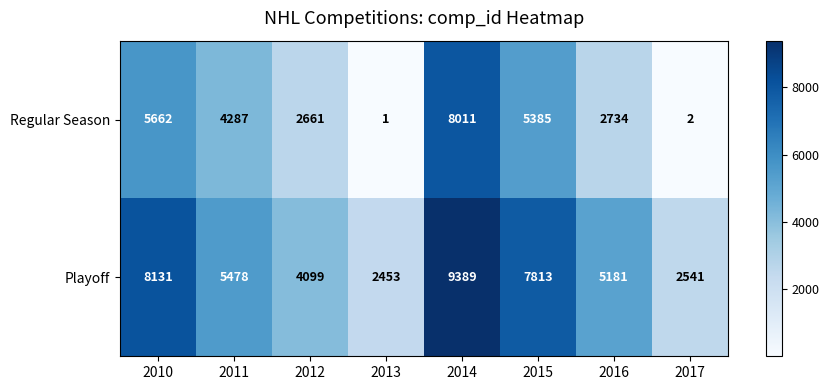

Which series has the widest spread of values?

Regular Season